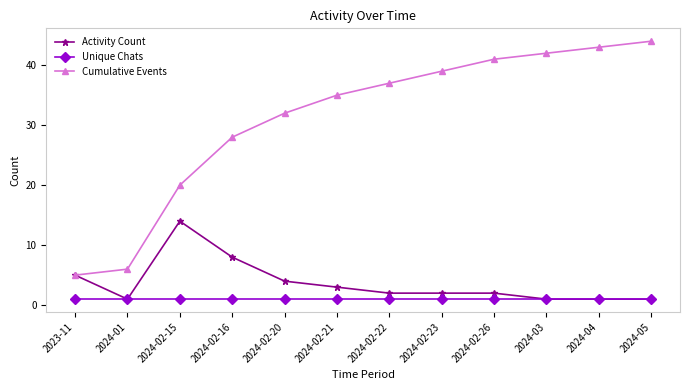

Reading left to right, transcribe all the data shown in this chart.

Activity Count: 2023-11=5	2024-01=1	2024-02-15=14	2024-02-16=8	2024-02-20=4	2024-02-21=3	2024-02-22=2	2024-02-23=2	2024-02-26=2	2024-03=1	2024-04=1	2024-05=1
Unique Chats: 2023-11=1	2024-01=1	2024-02-15=1	2024-02-16=1	2024-02-20=1	2024-02-21=1	2024-02-22=1	2024-02-23=1	2024-02-26=1	2024-03=1	2024-04=1	2024-05=1
Cumulative Events: 2023-11=5	2024-01=6	2024-02-15=20	2024-02-16=28	2024-02-20=32	2024-02-21=35	2024-02-22=37	2024-02-23=39	2024-02-26=41	2024-03=42	2024-04=43	2024-05=44